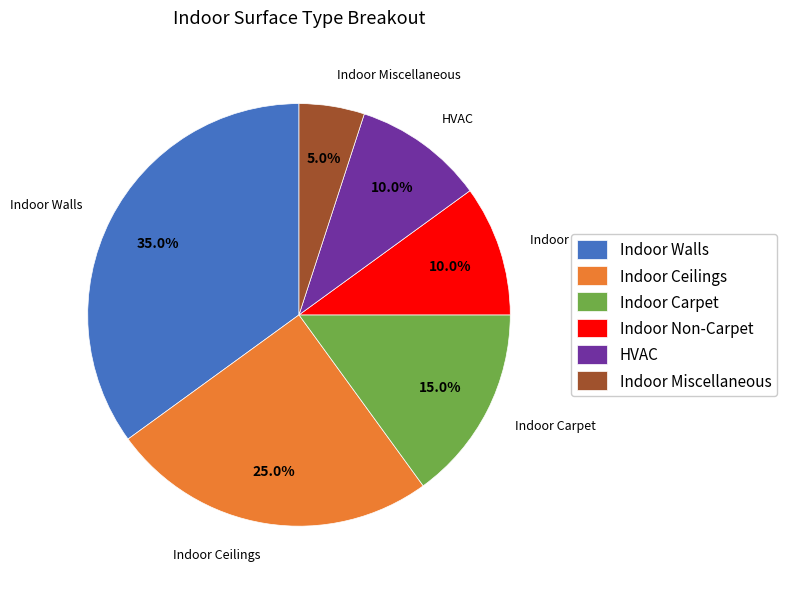

How many slices are in this pie chart?

6